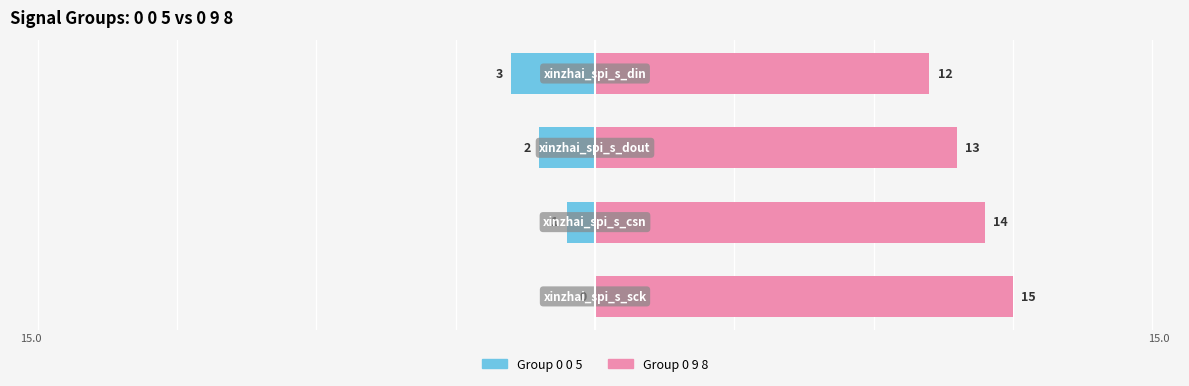

What is the difference between the Group 0 9 8 values at 3 and 2?

1